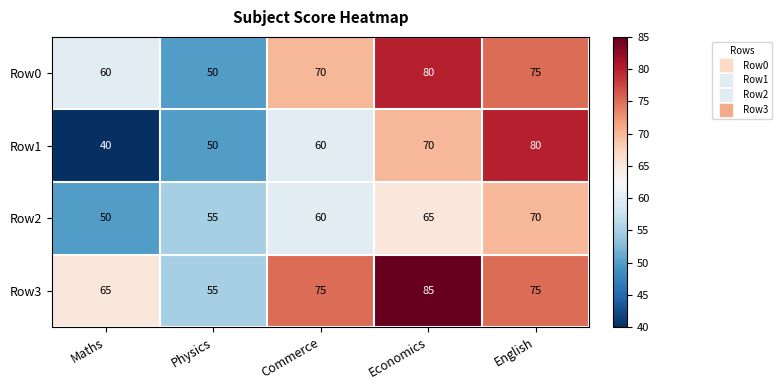

What is the spread (max minus min) of values at Economics?

20